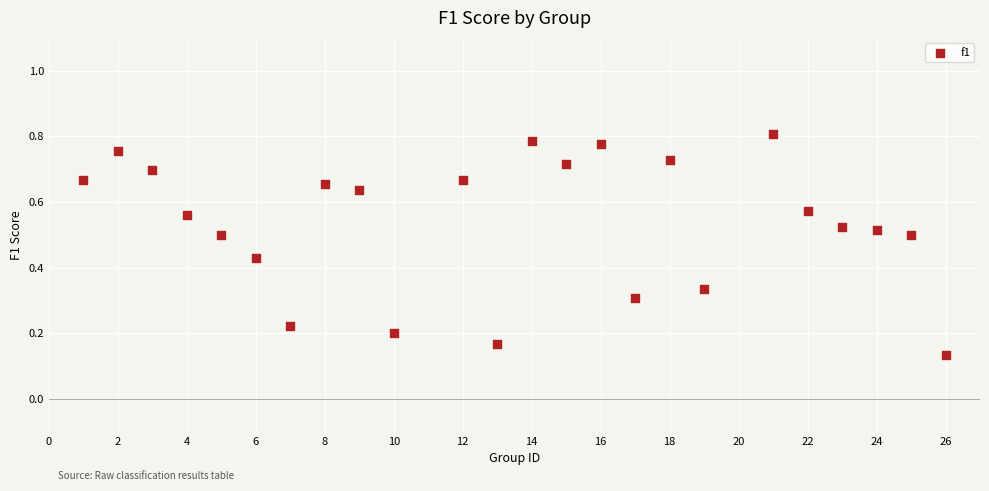

How many data points are displayed?

24